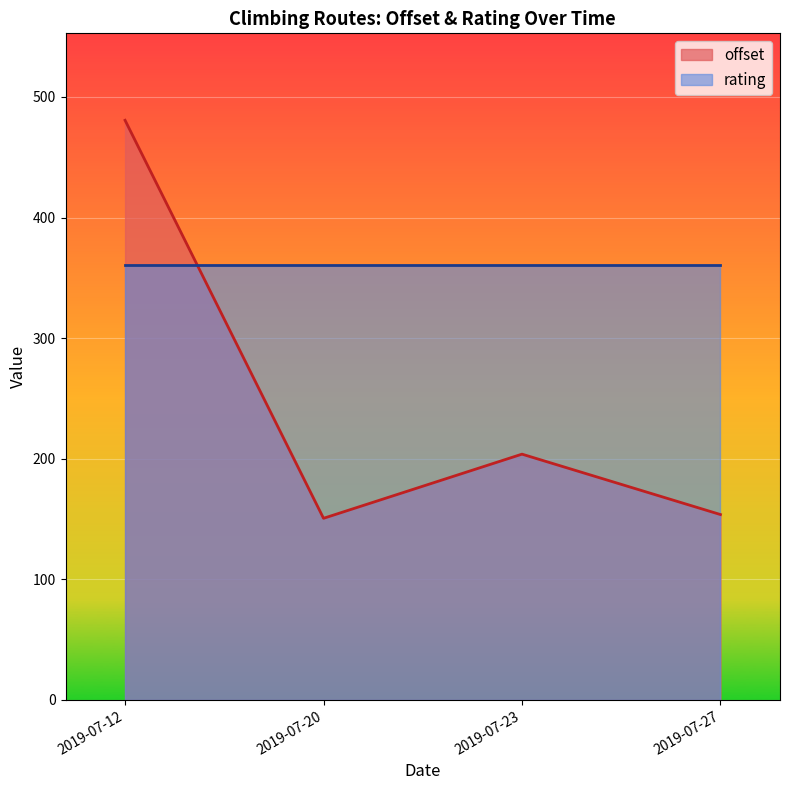

How many distinct data groups are displayed?

2